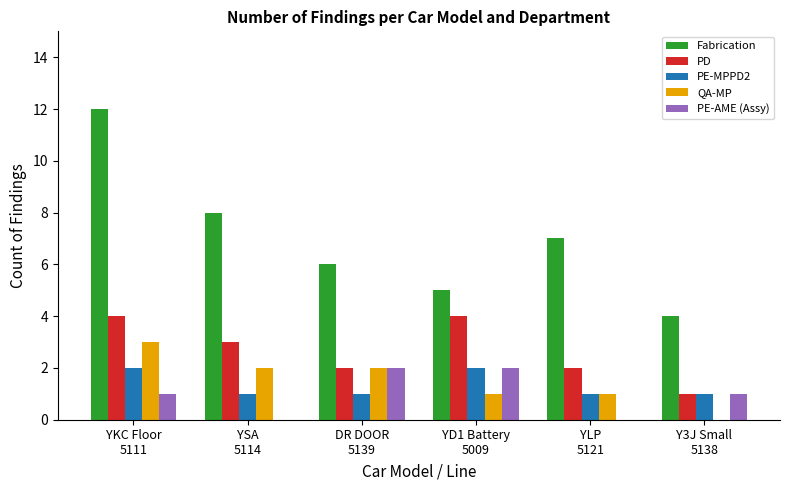

At which label does QA-MP first exceed 2?

YKC Floor
5111